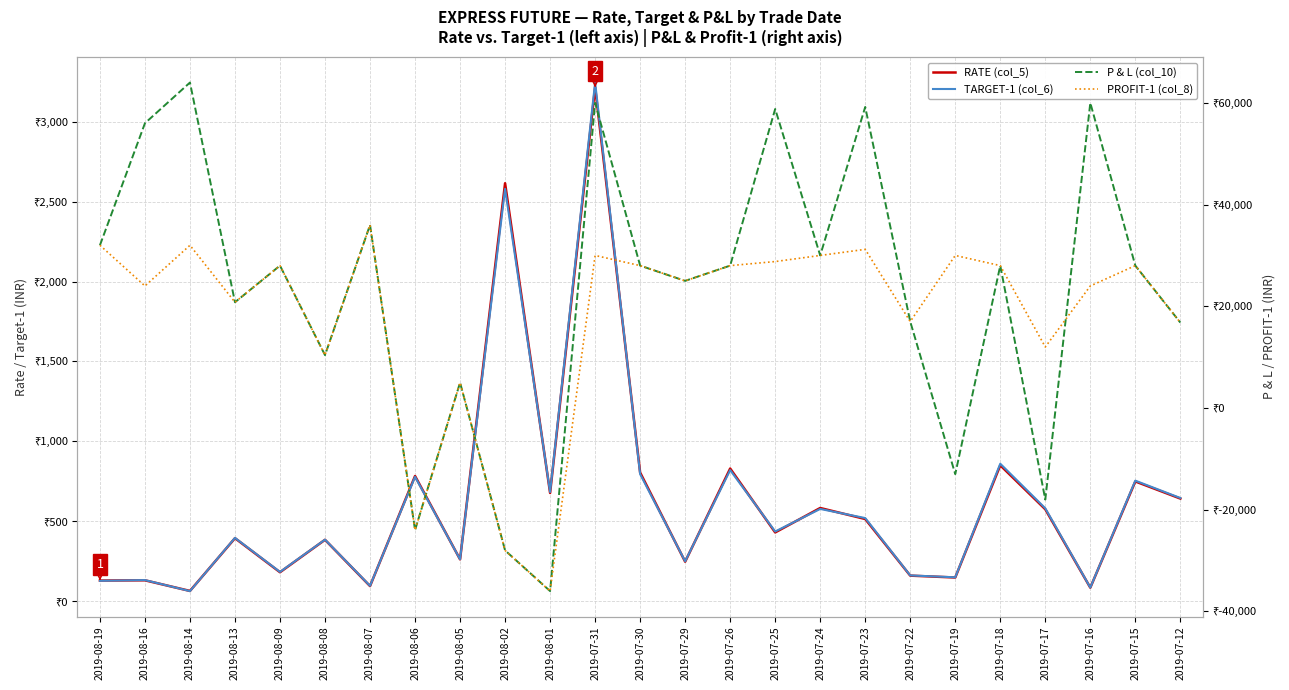

True or false: RATE (col_5) has more than 1 points higher than both neighbors.

True